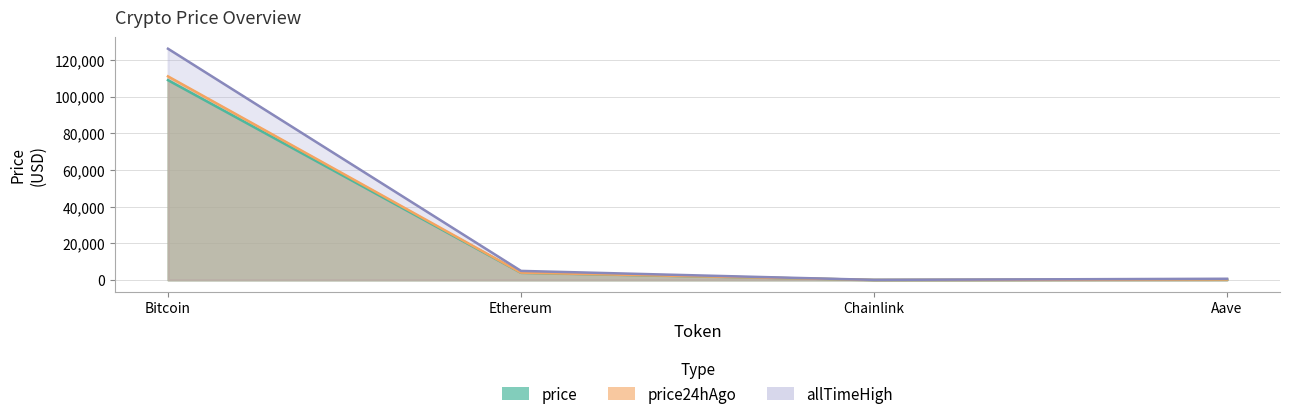

What position from the right is price24hAgo?

2